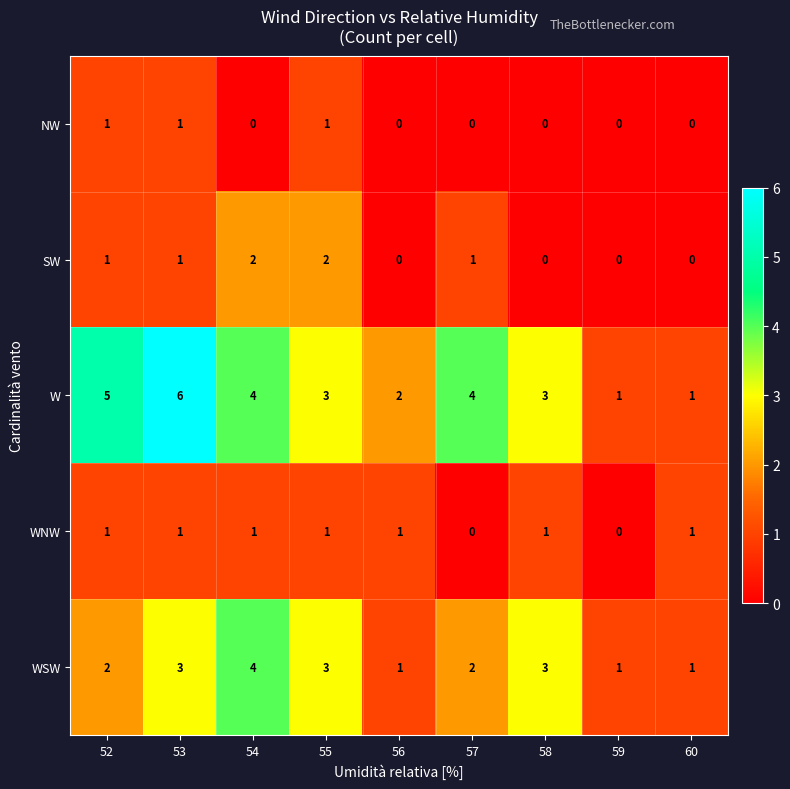

True or false: NW has a value of 2 at 53.

False